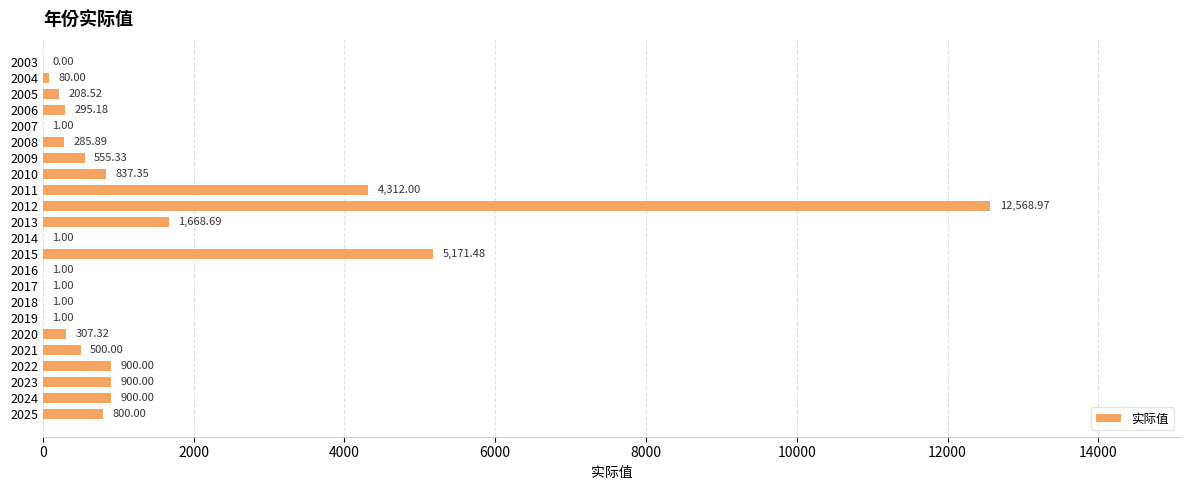

What is the change in value from 2008 to 2014?

-284.9